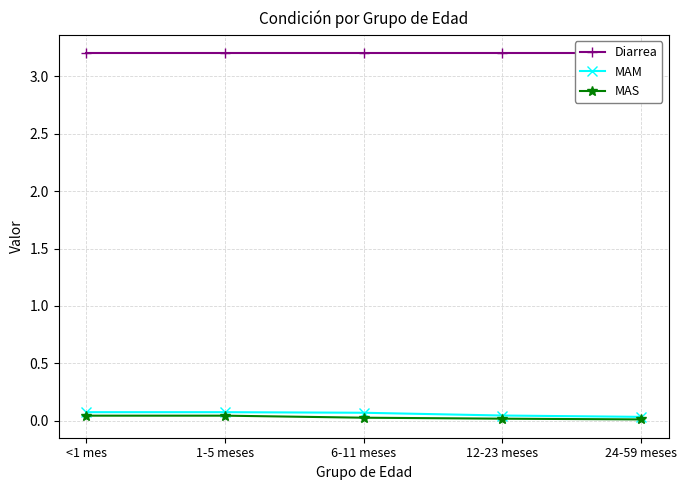

What is the label of the 2nd point from the left?

1-5 meses